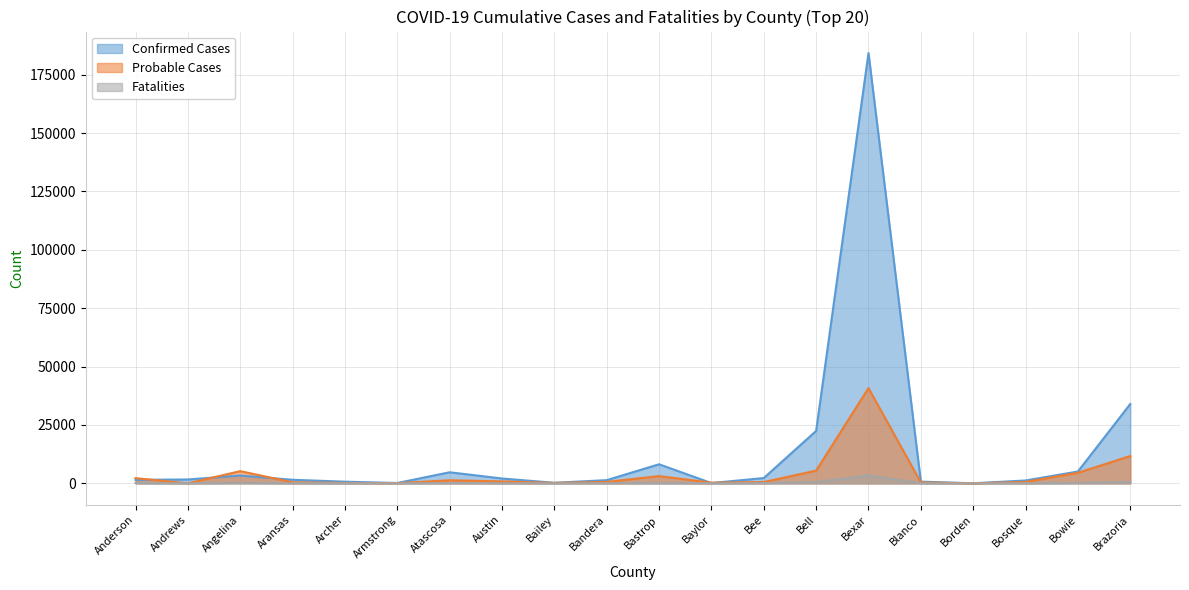

How many data points in Probable Cases are above 614?

9